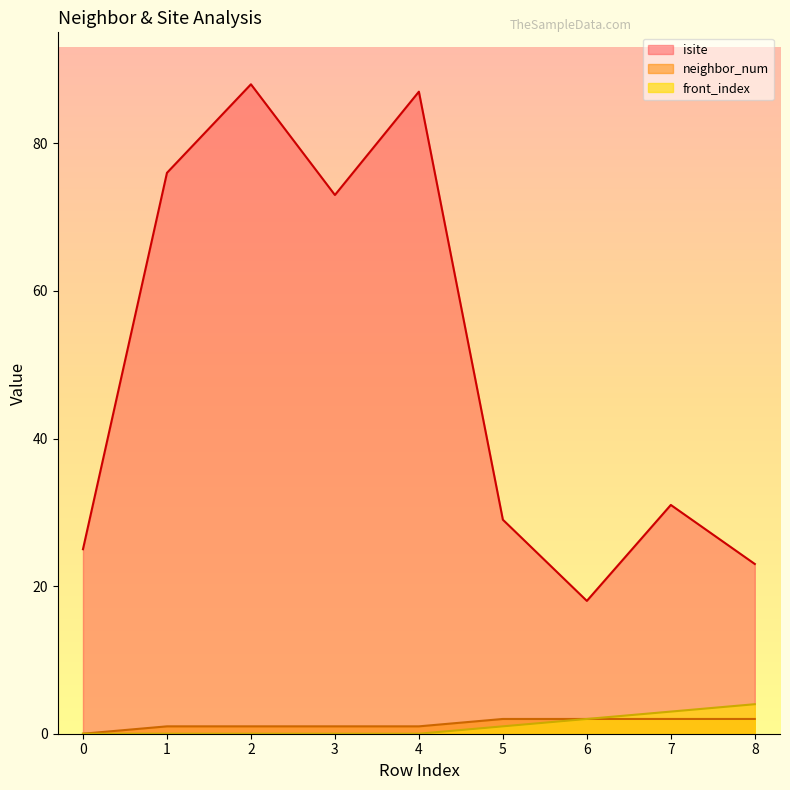

Does the chart have visible grid lines?

No